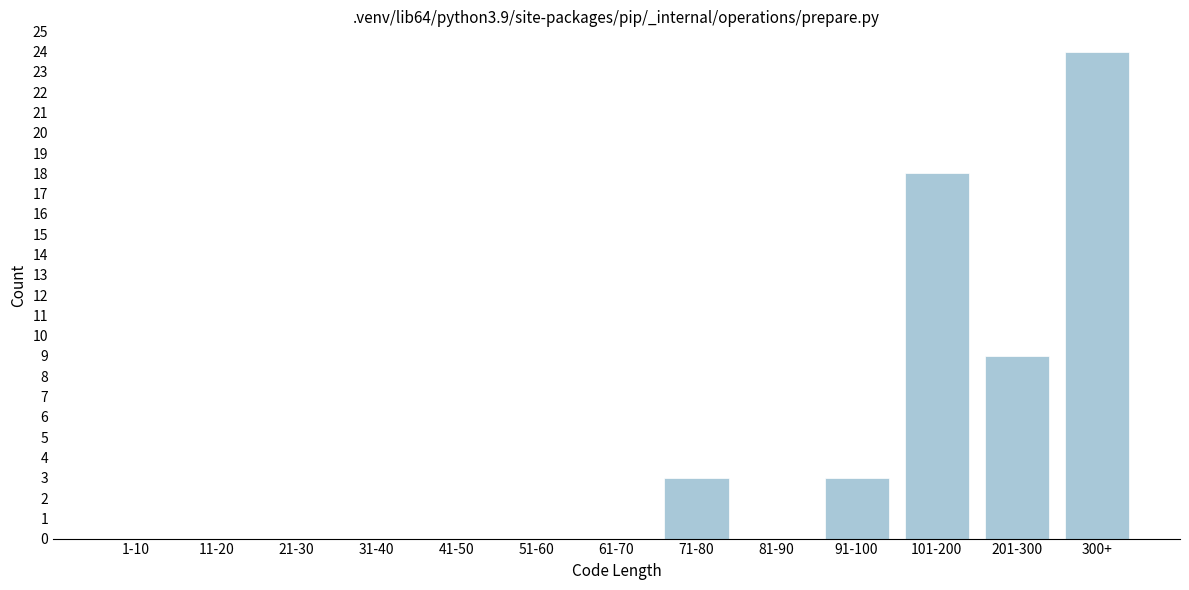

Reading right to left, transcribe all the data shown in this chart.

300+=24	201-300=9	101-200=18	91-100=3	81-90=0	71-80=3	61-70=0	51-60=0	41-50=0	31-40=0	21-30=0	11-20=0	1-10=0